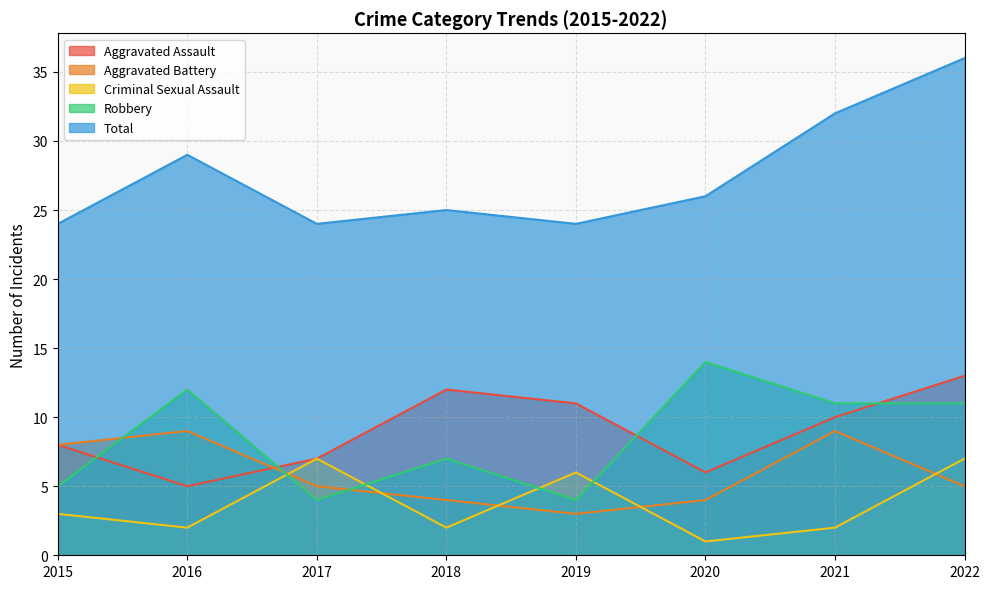

At how many categories does at least one series exceed 12?

8